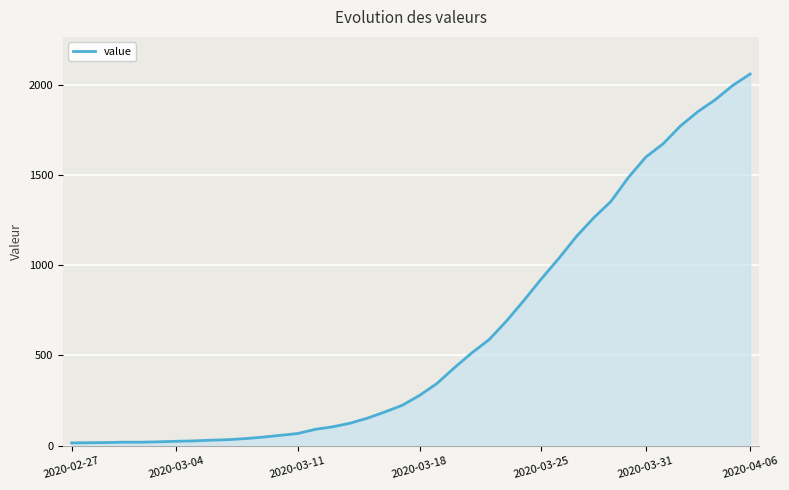

What is the maximum value shown in the chart?

2058